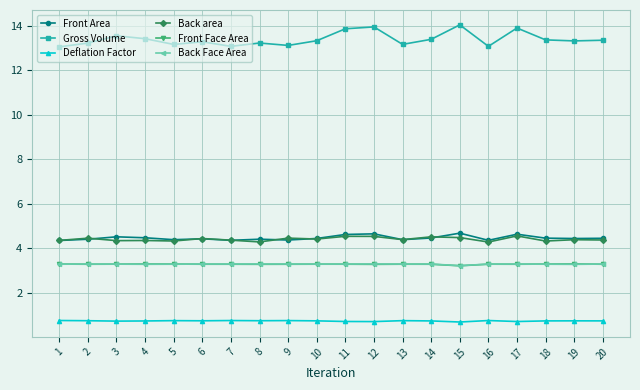

What is the sum of the Back area values at 16 and 2?

8.7